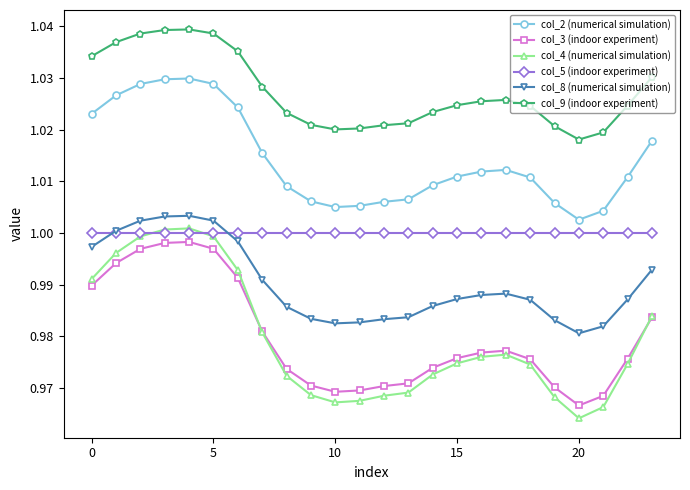

Which series has the largest total across all categories?

col_9 (indoor experiment)